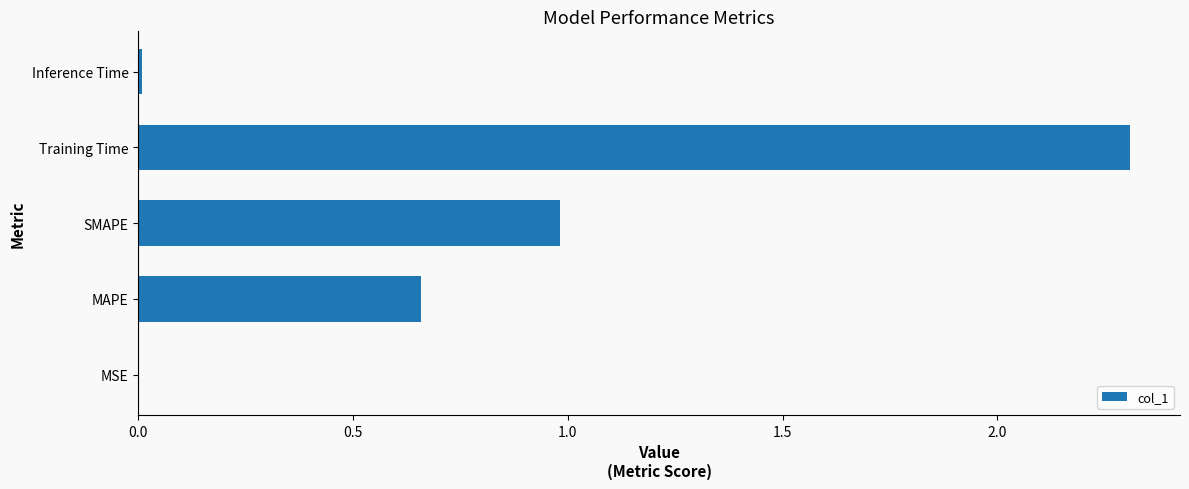

Is it true that the value at Inference Time is 0.0?

True